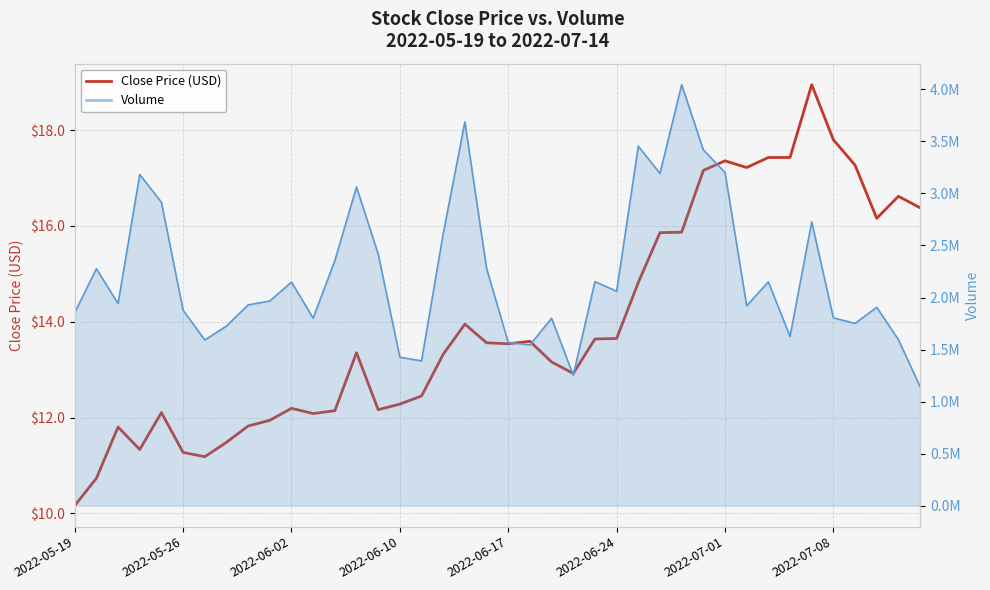

What is the greatest value displayed?

18.9